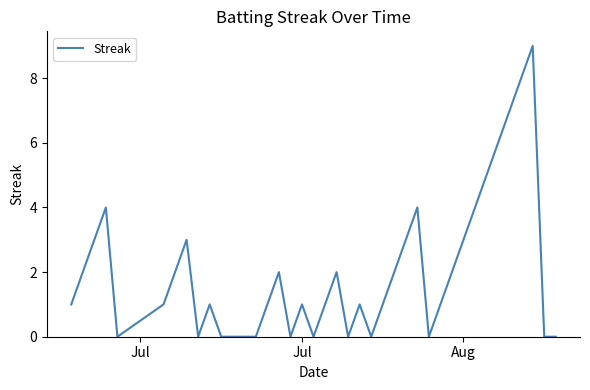

What is the greatest value displayed?

9